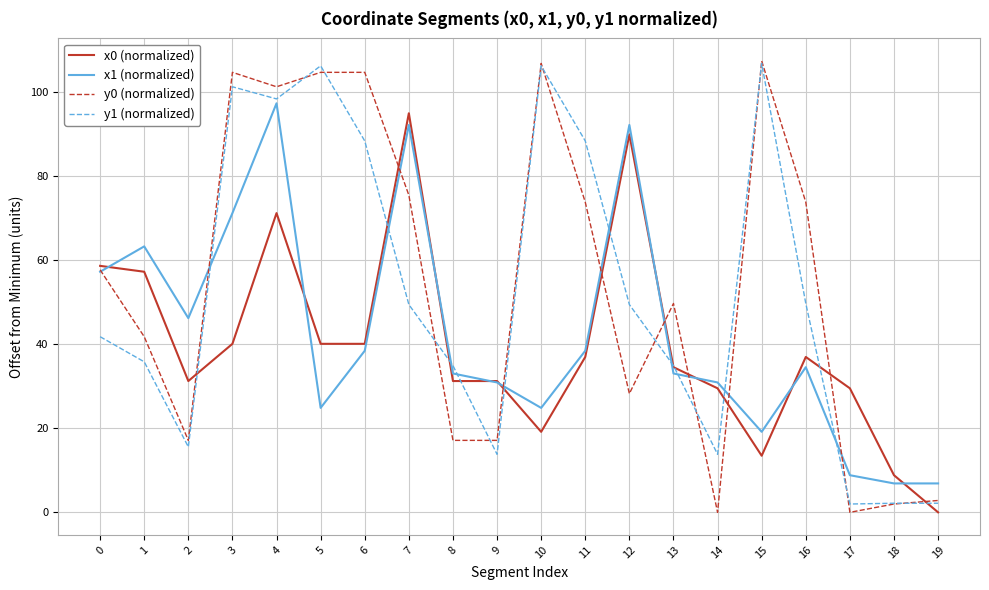

At how many categories does at least one series exceed 21?

18